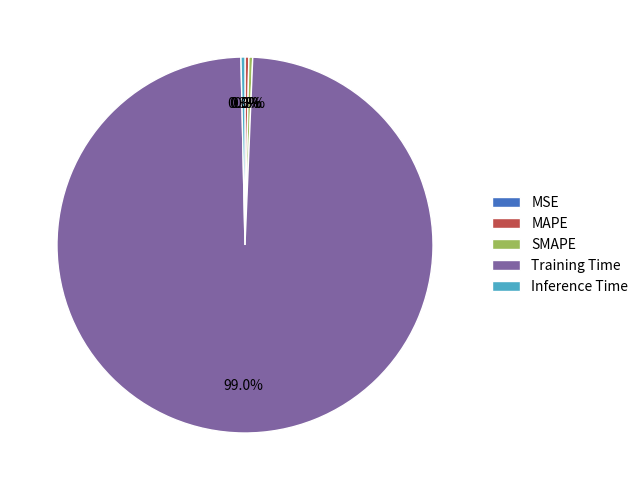

Between Training Time and SMAPE, which is larger?

Training Time